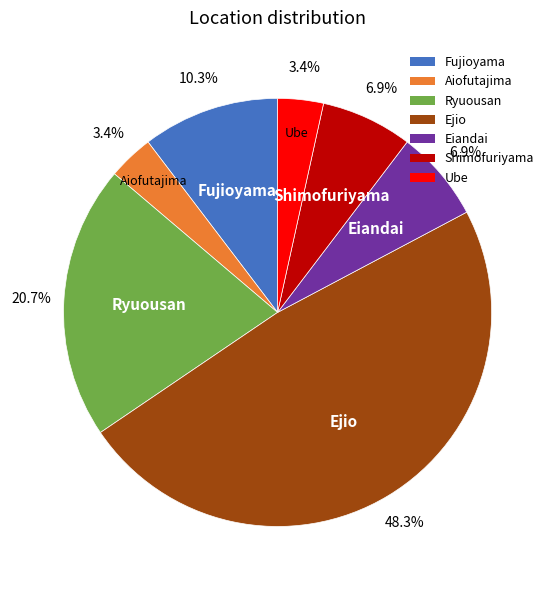

Is Ryuousan the majority of the pie?

No